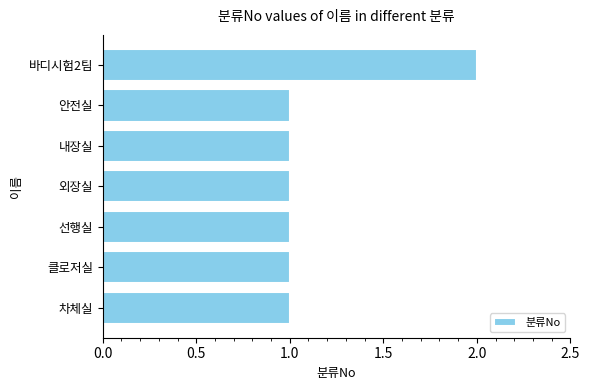

Reading bottom to top, extract all data points from this chart.

1	1	1	1	1	1	2